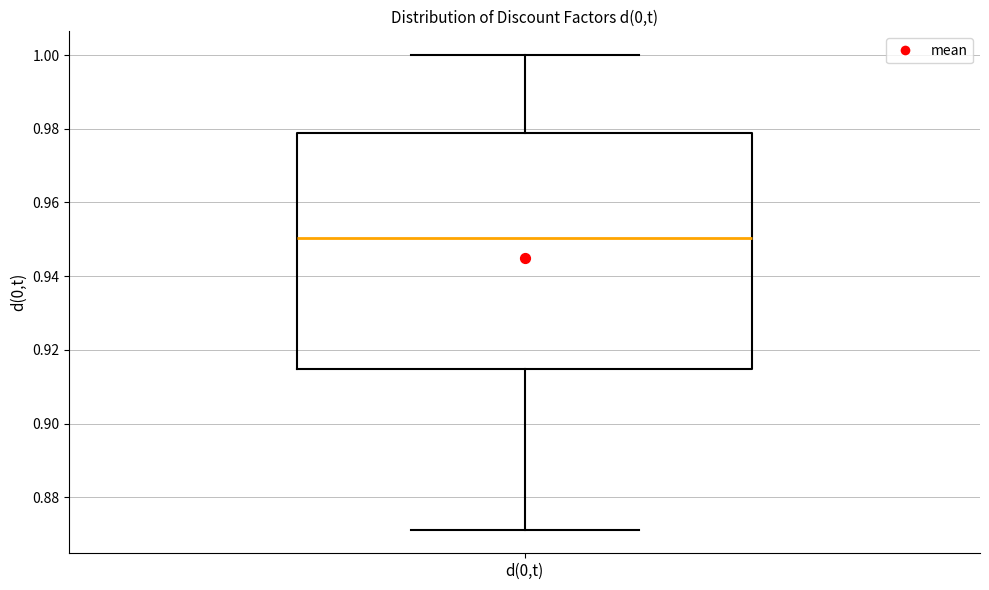

Read this box plot against the y-axis: the position of the median line, the range covered by the box, and the ends of both whiskers. The values are not printed on the chart, so give them approximately, as read against the axis.

median 0.950, box 0.914 to 0.978, whiskers 0.872 to 1.000